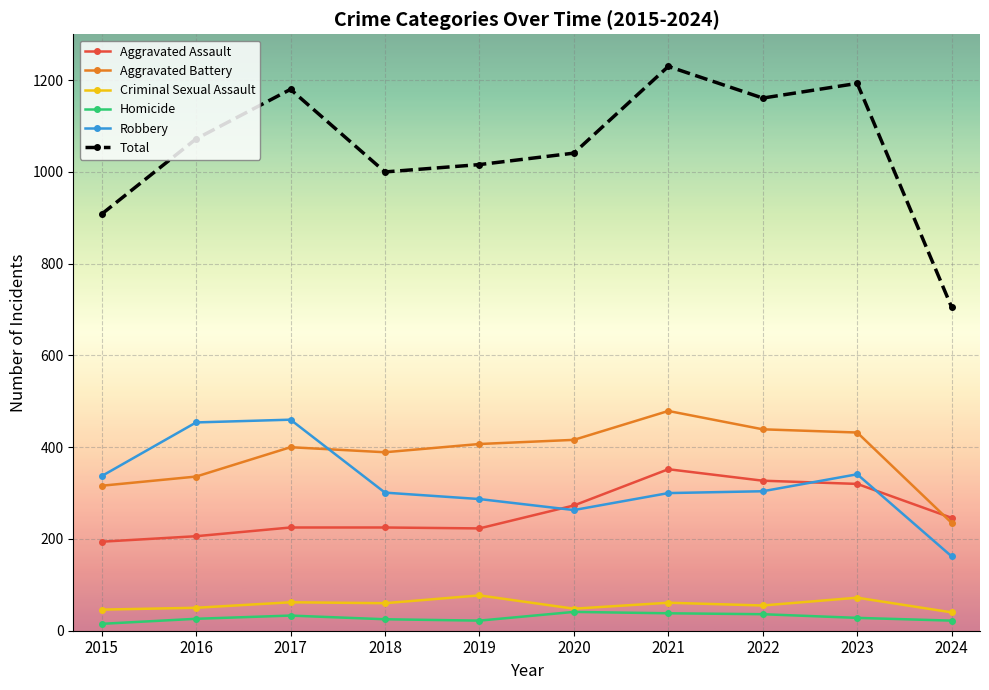

Which series has the largest total across all categories?

Total